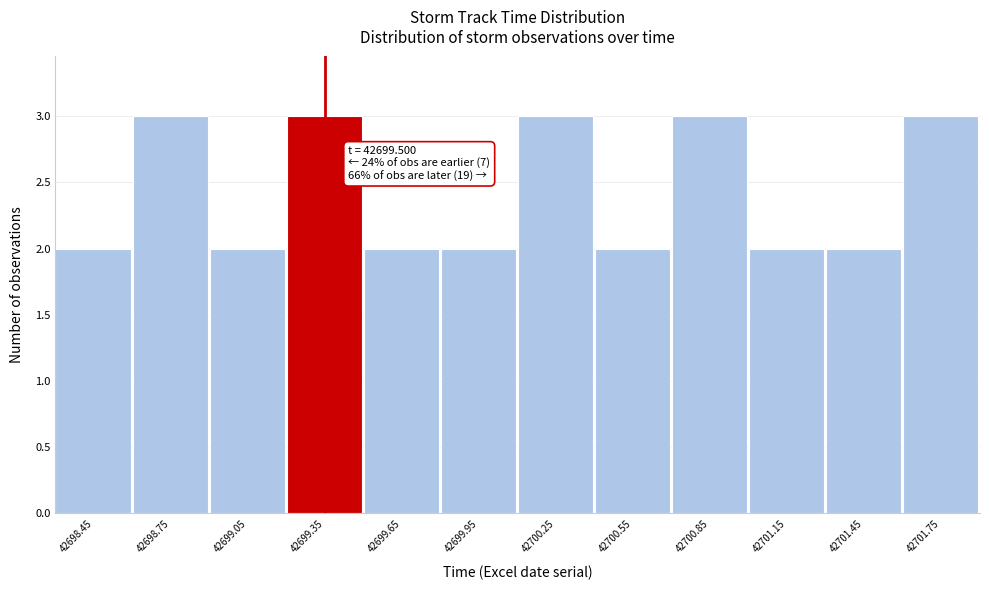

Reading right to left, extract all data points from this chart.

3	2	2	3	2	3	2	2	3	2	3	2